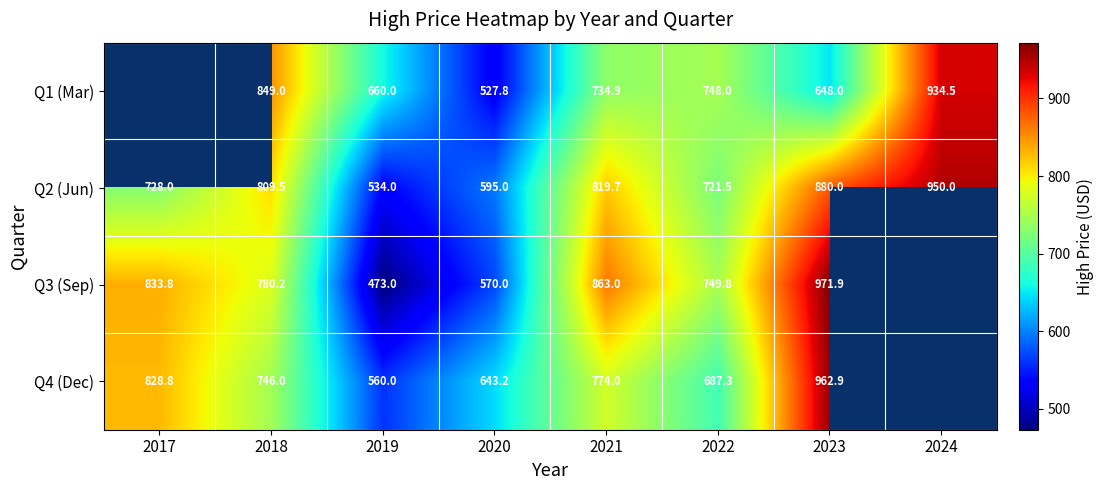

What is the difference between the maximum and minimum values in the Q2 (Jun) series?

416.0